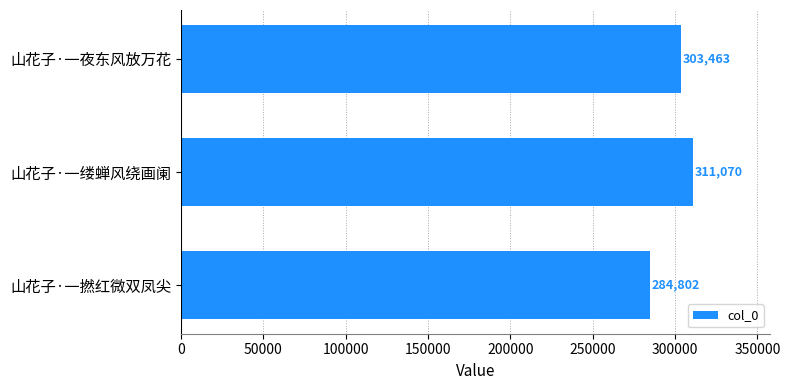

True or false: the data shows 284802 at 山花子·一撚红微双凤尖.

True